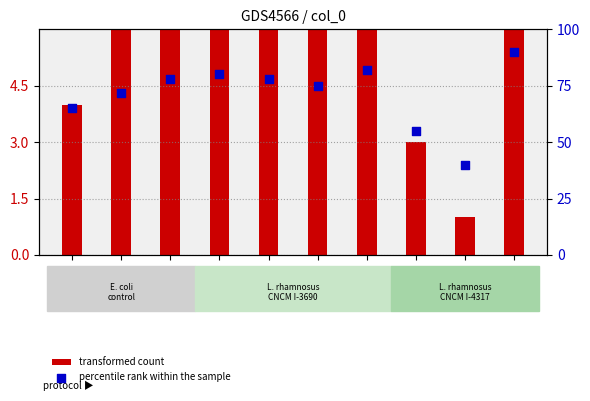

Which series has the largest total across all categories?

percentile rank within the sample